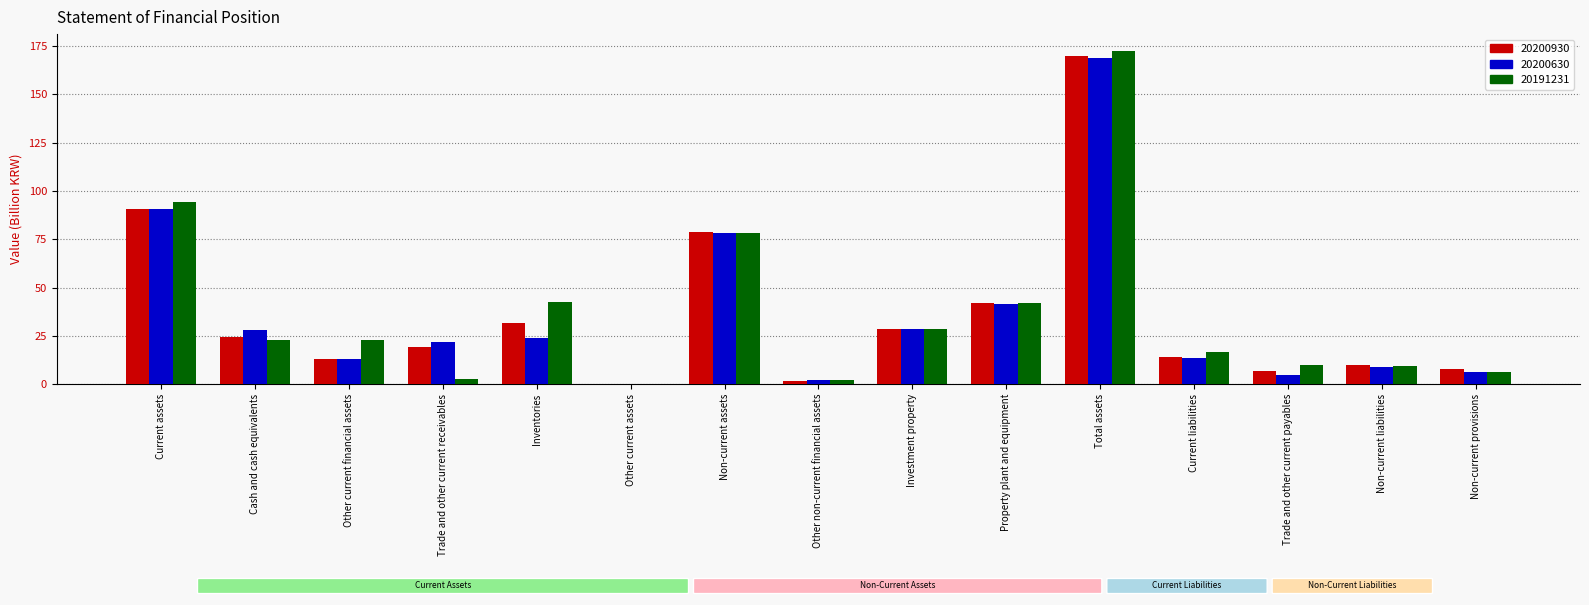

Count the number of categories in the chart.

15